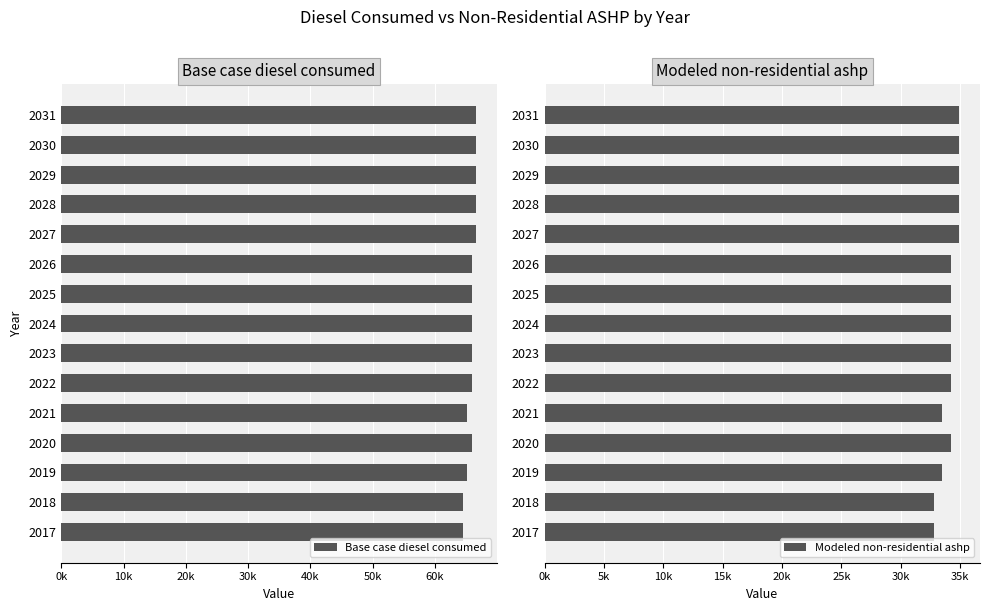

What are all the series names shown in the legend?

Base case diesel consumed, Modeled non-residential ashp